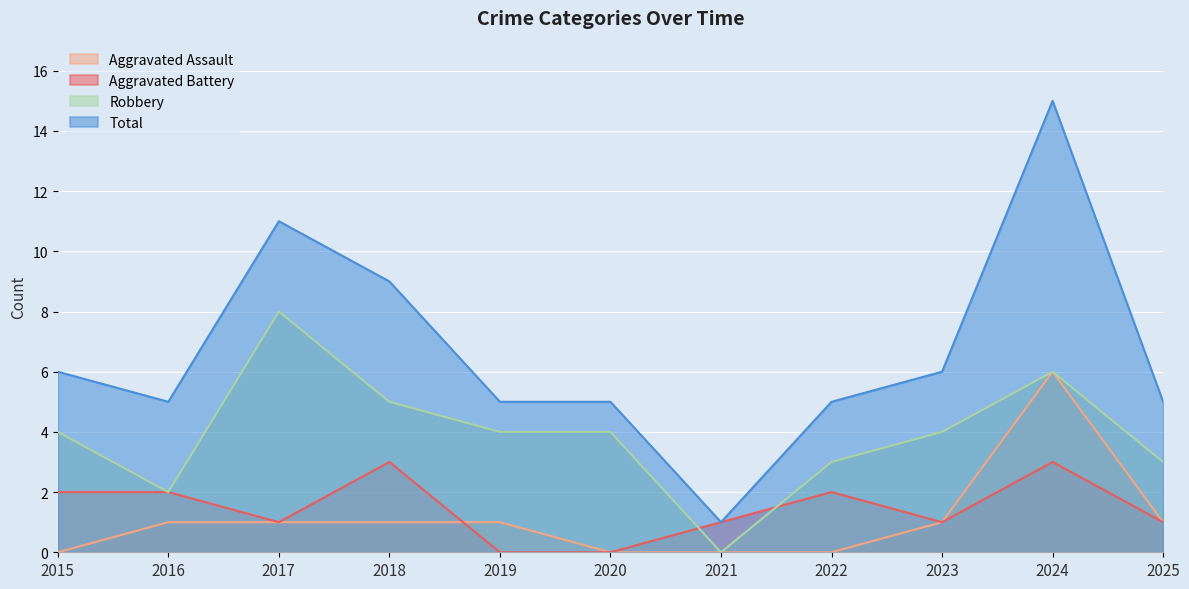

How many values in the Total series exceed 5?

5